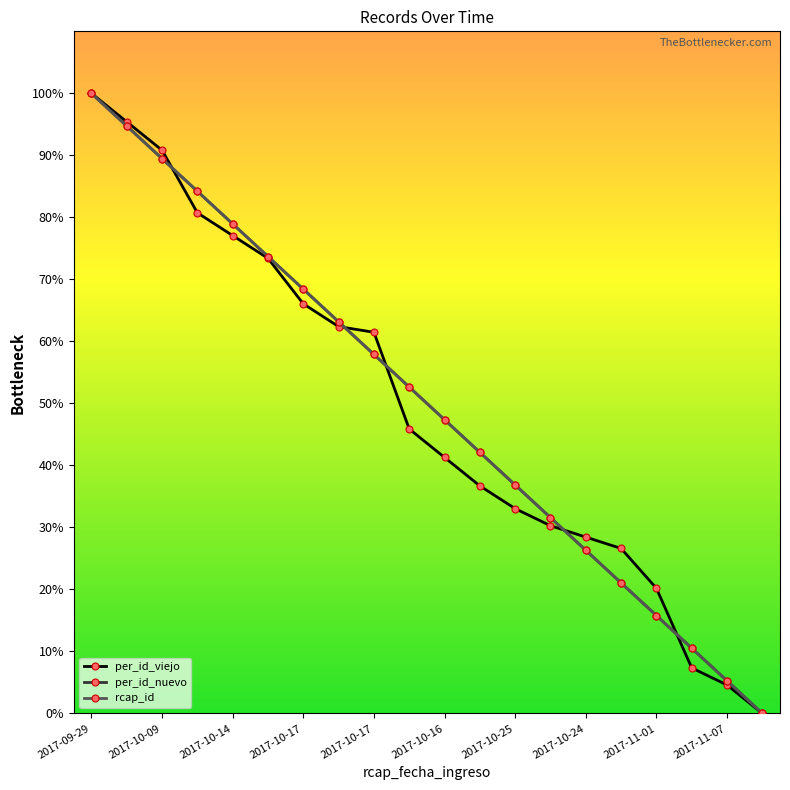

Does the chart have visible grid lines?

No